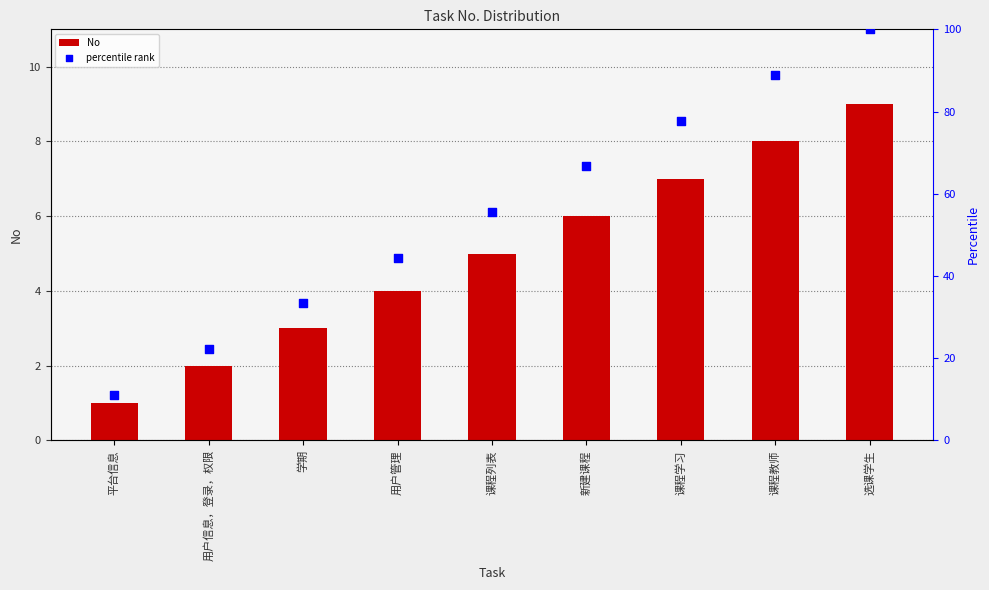

What are all the series names shown in the legend?

No, percentile rank